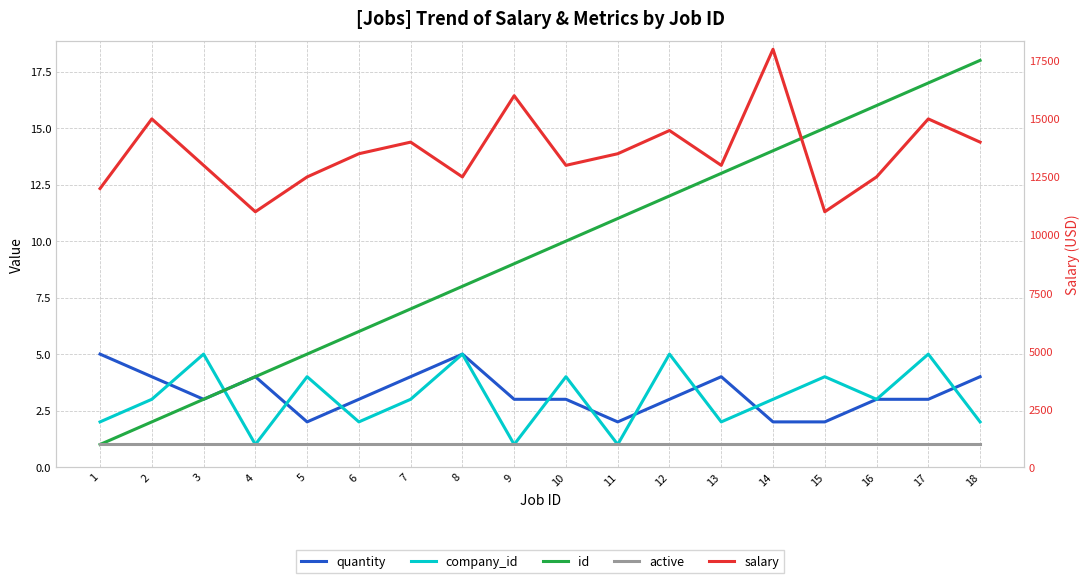

Rank the categories by id value from highest to lowest.

18, 17, 16, 15, 14, 13, 12, 11, 10, 9, 8, 7, 6, 5, 4, 3, 2, 1